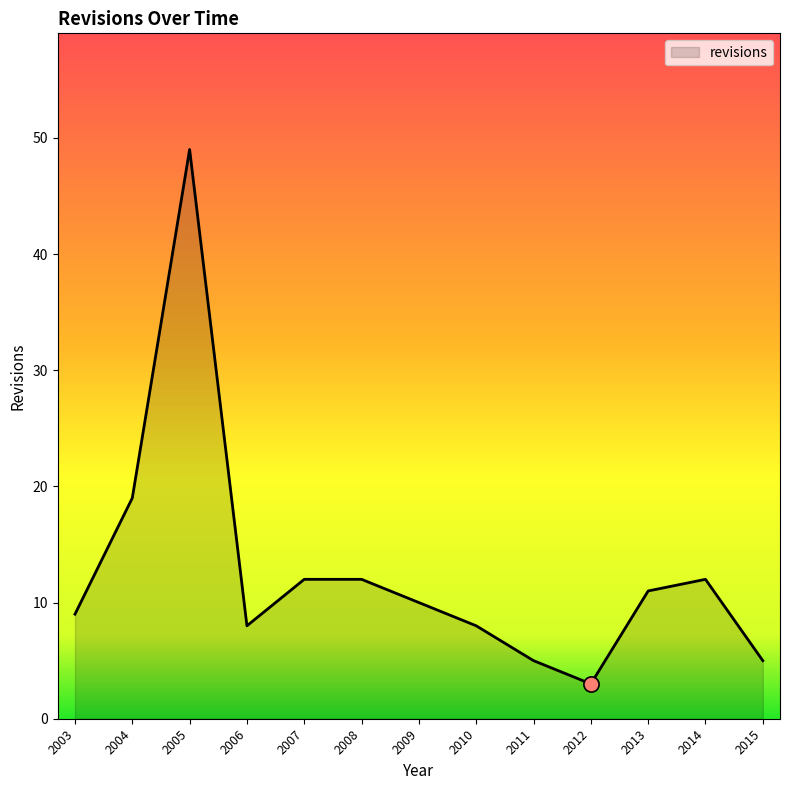

Which has a higher value, 2003 or 2014?

2014